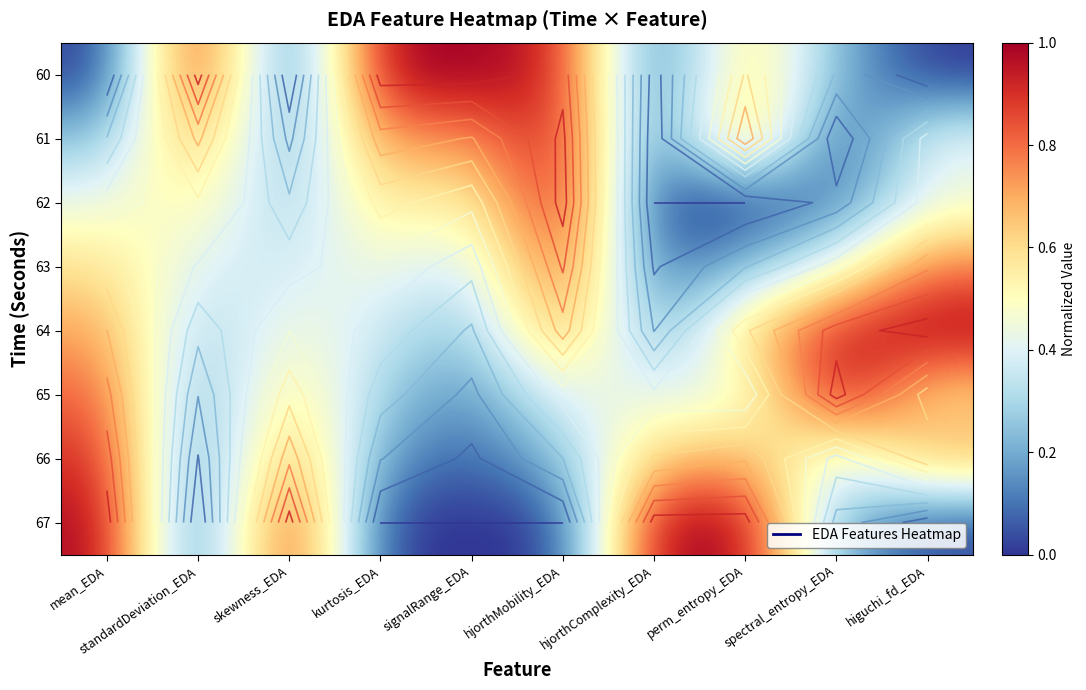

Which series changed the most between mean_EDA and spectral_entropy_EDA?

67